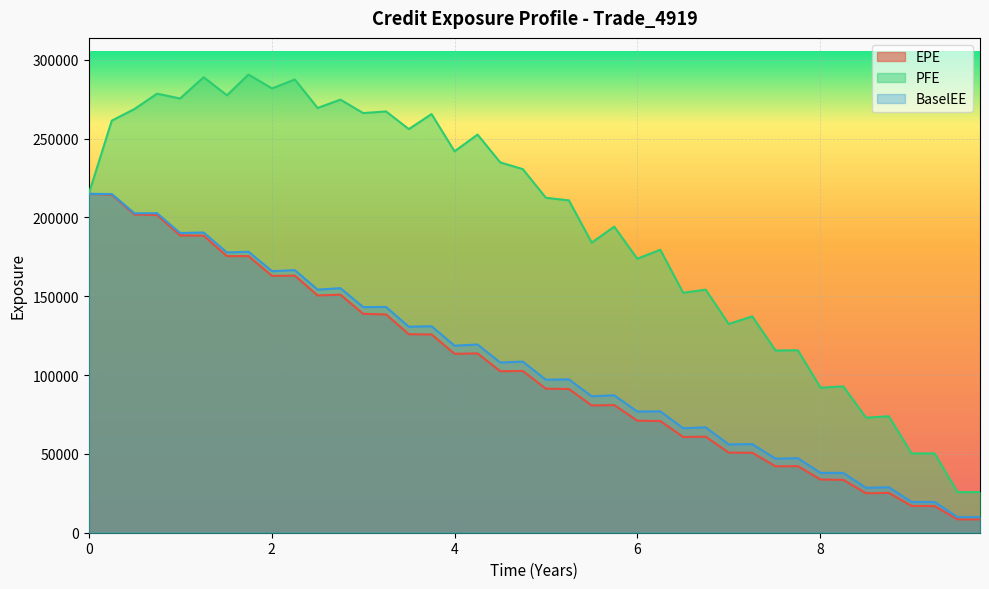

What is the difference between the second highest and minimum values in the EPE series?

205985.4